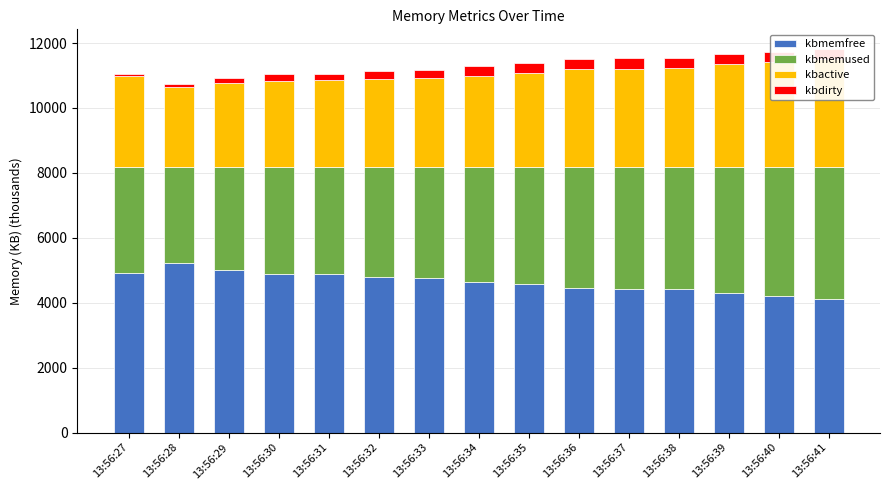

What is the difference between the kbmemused values at 13:56:28 and 13:56:27?

302.1